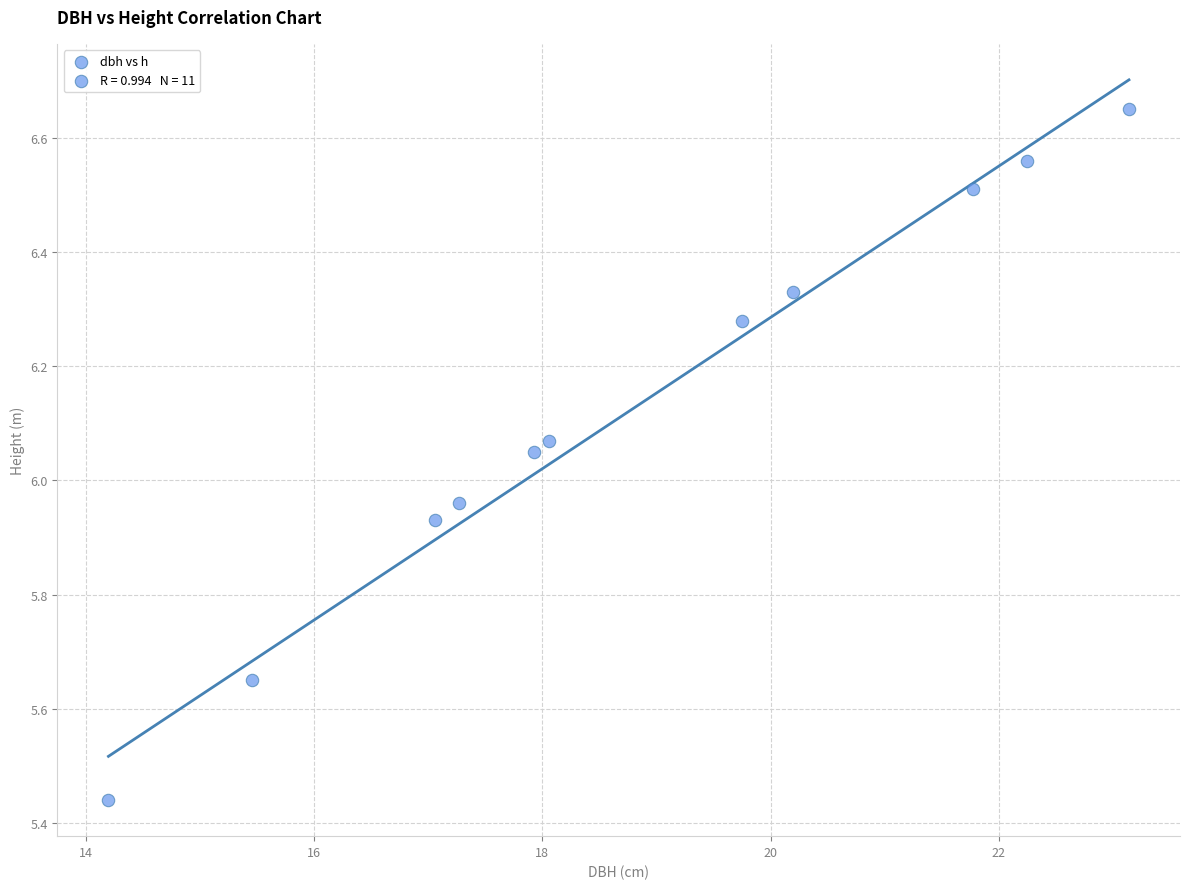

What is the range of Y values (max minus min)?

1.2